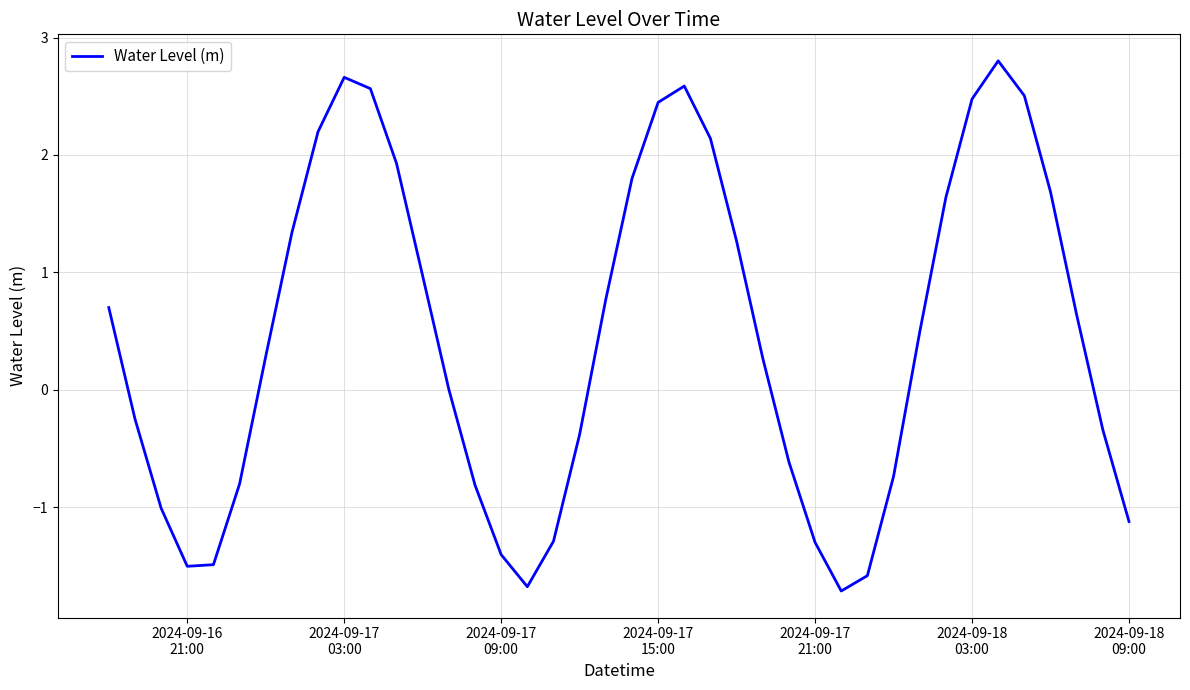

What is the minimum value shown in the chart?

-1.7